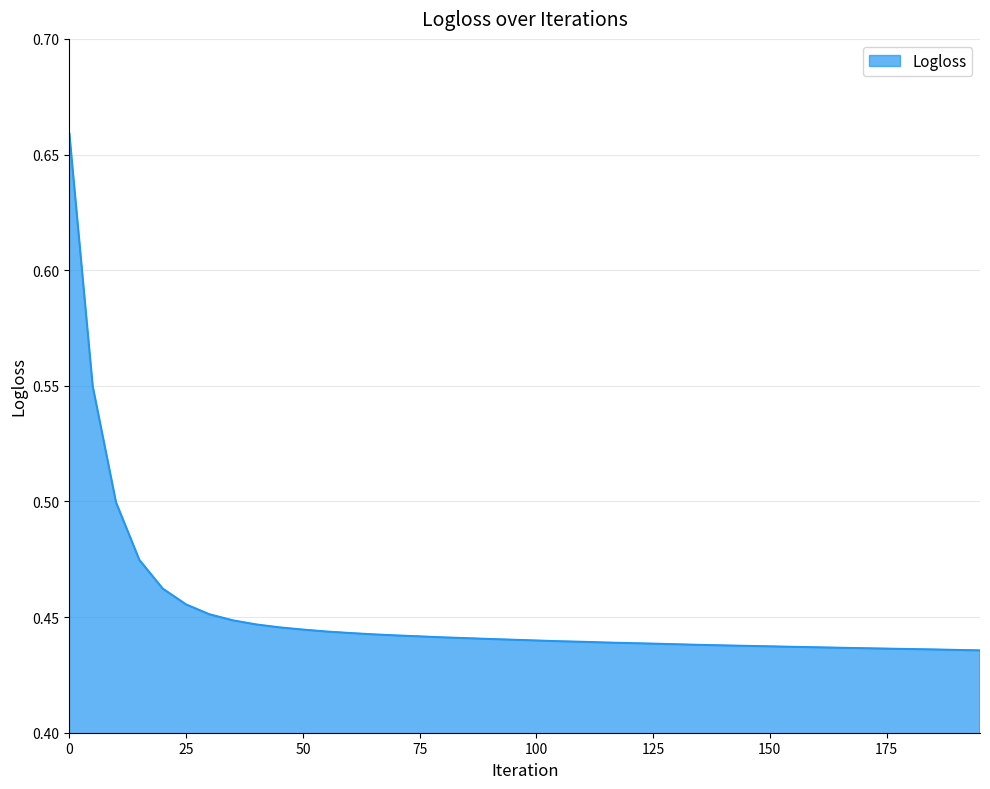

Does the chart display data point markers on the line(s)?

No